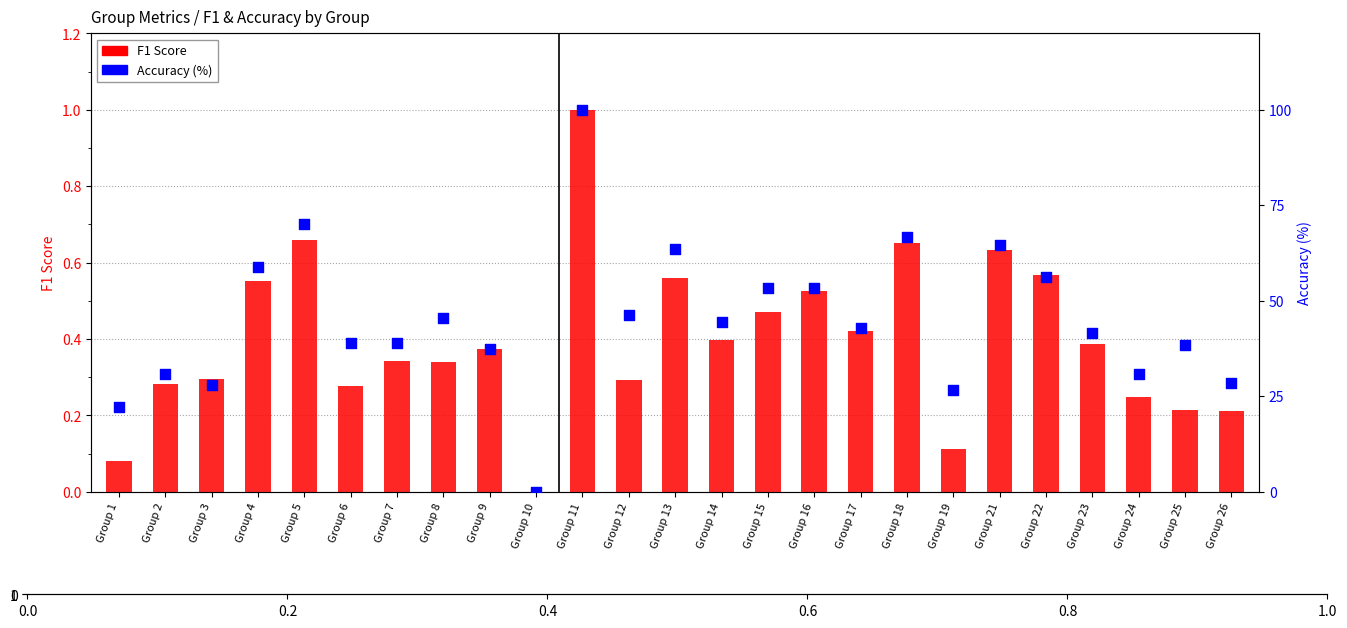

What is the total value across all series at Group 18?

67.3